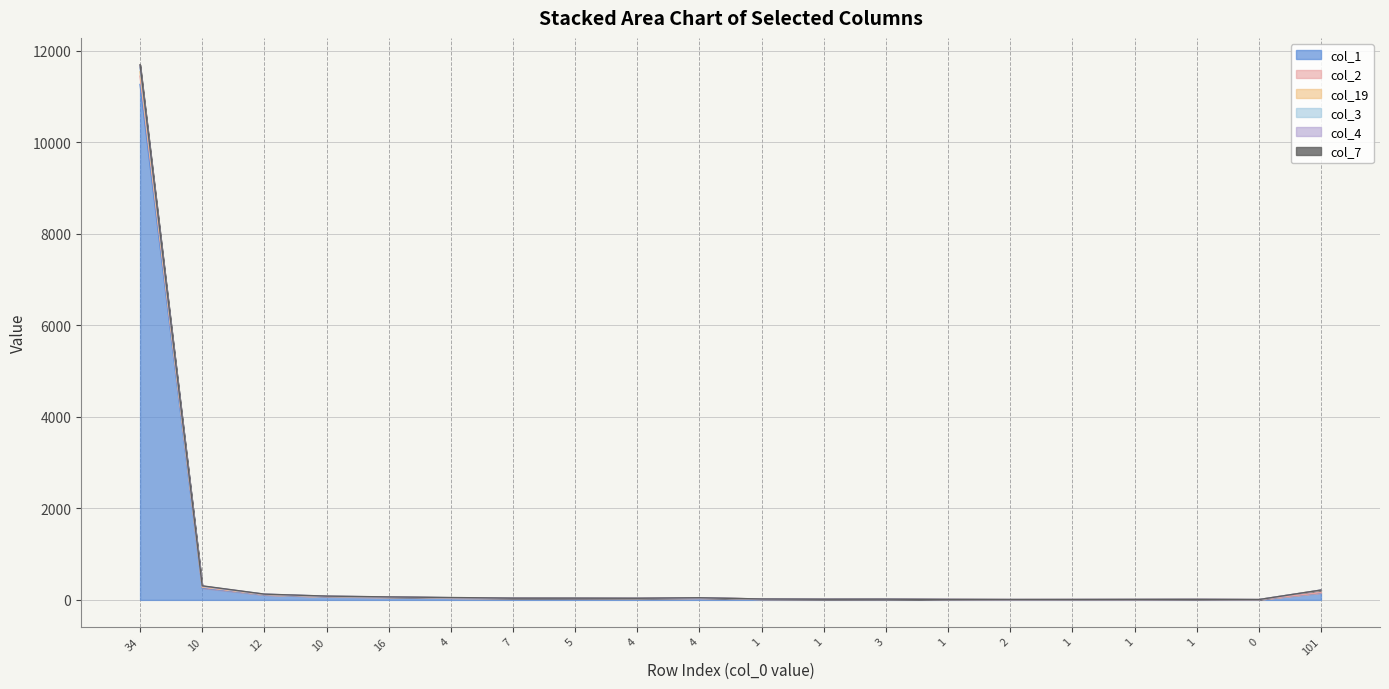

What is the spread (max minus min) of values at 16?

7